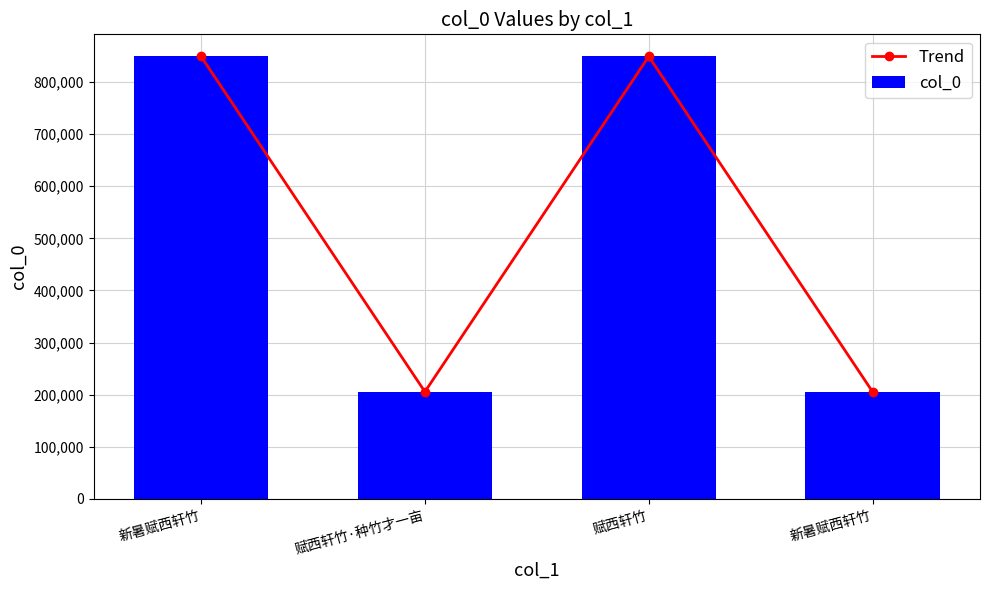

What is the minimum value shown in the chart?

205587